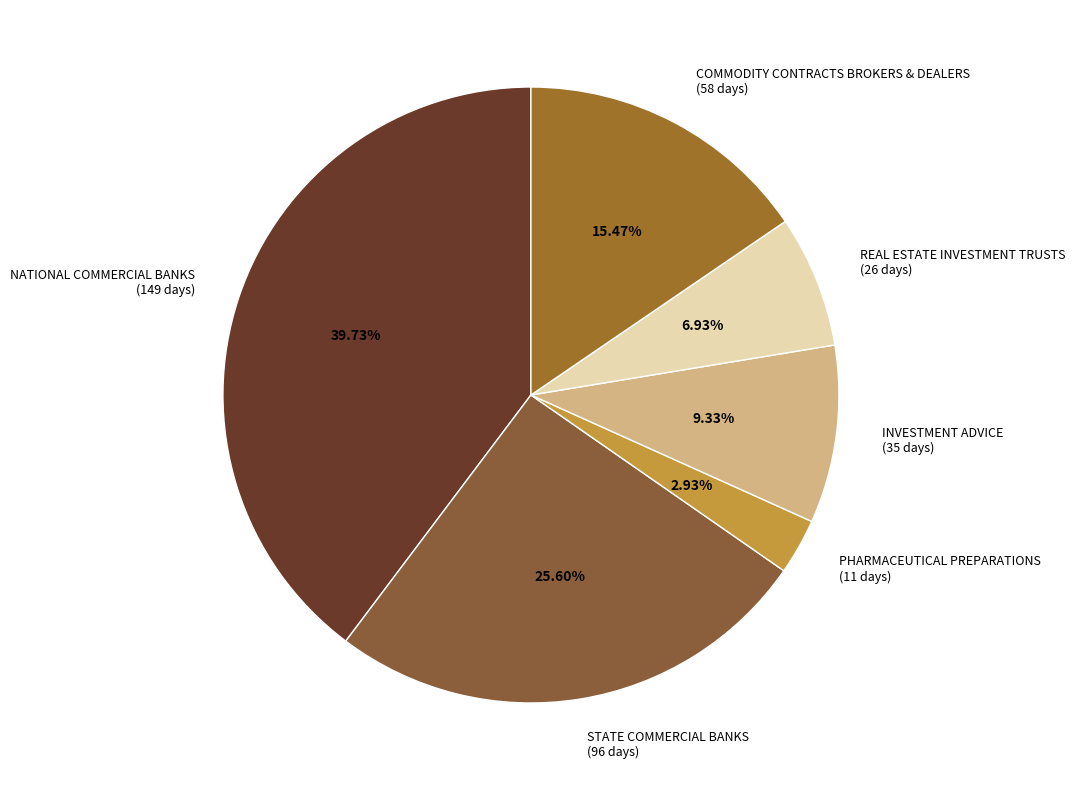

To the nearest percent, what is the difference between the largest and smallest slice percentages?

37%